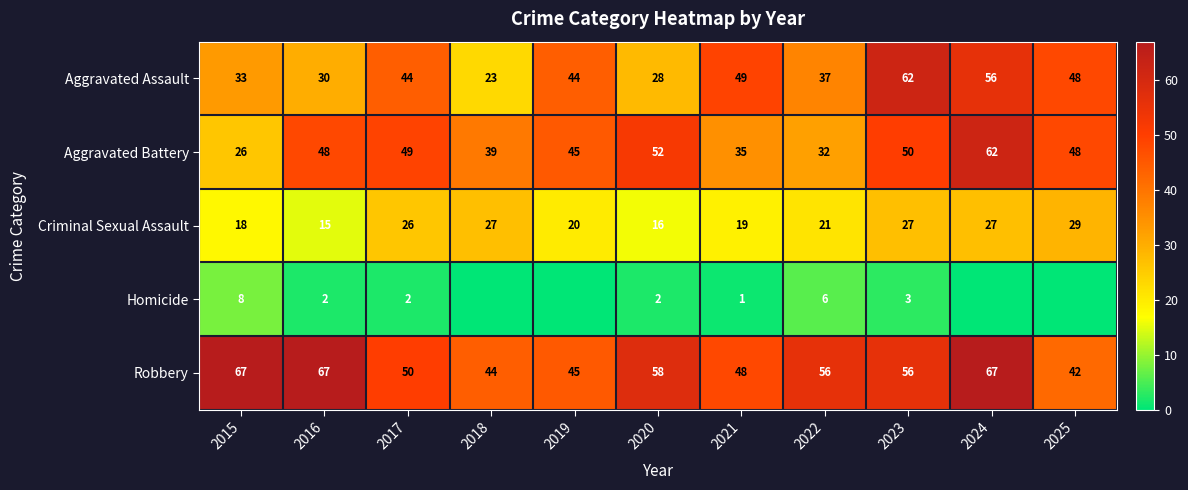

What value does the Aggravated Assault series have at 2017?

44